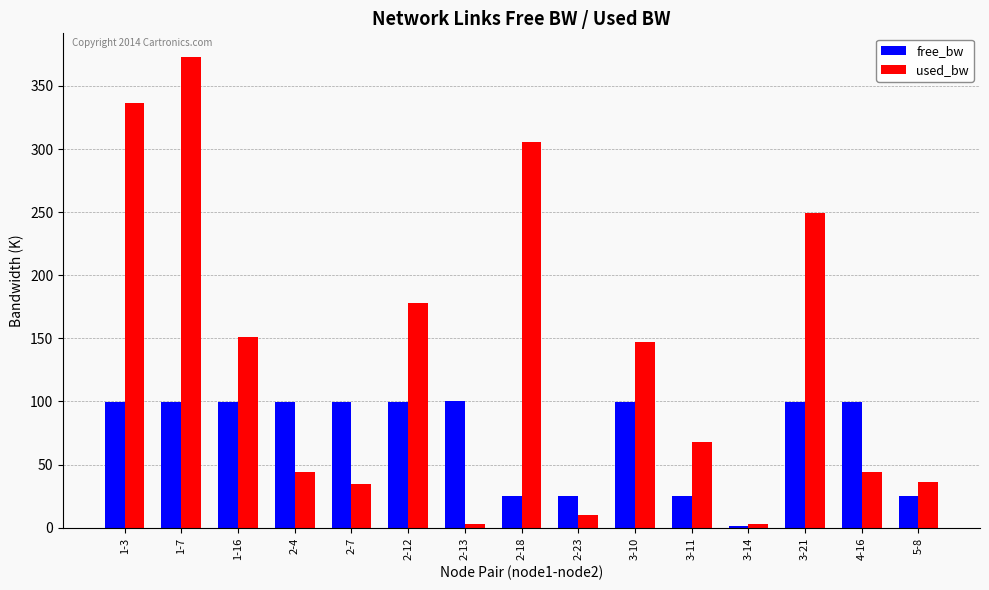

Which series has the widest spread of values?

used_bw